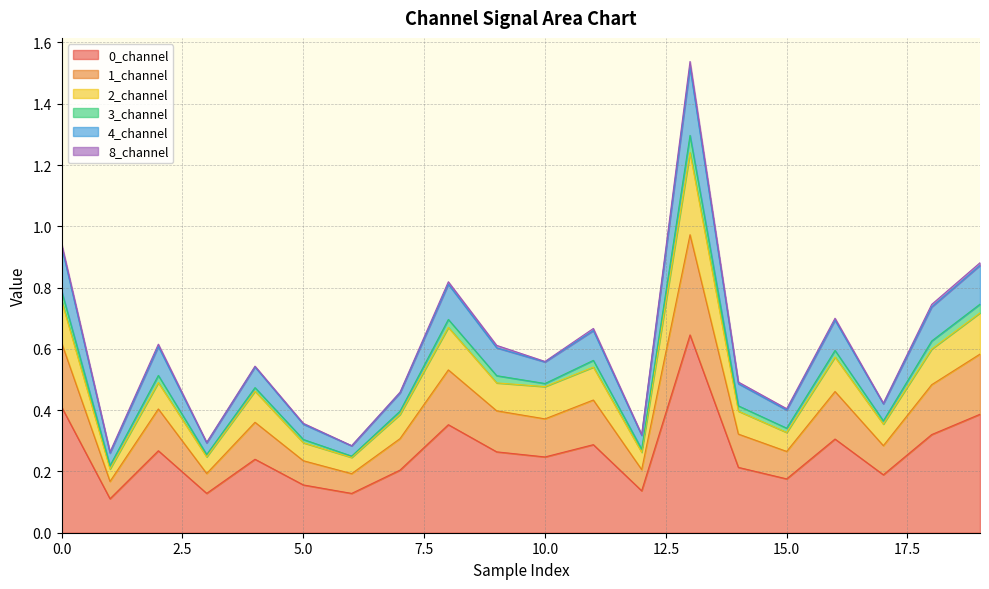

Does the chart have visible grid lines?

Yes